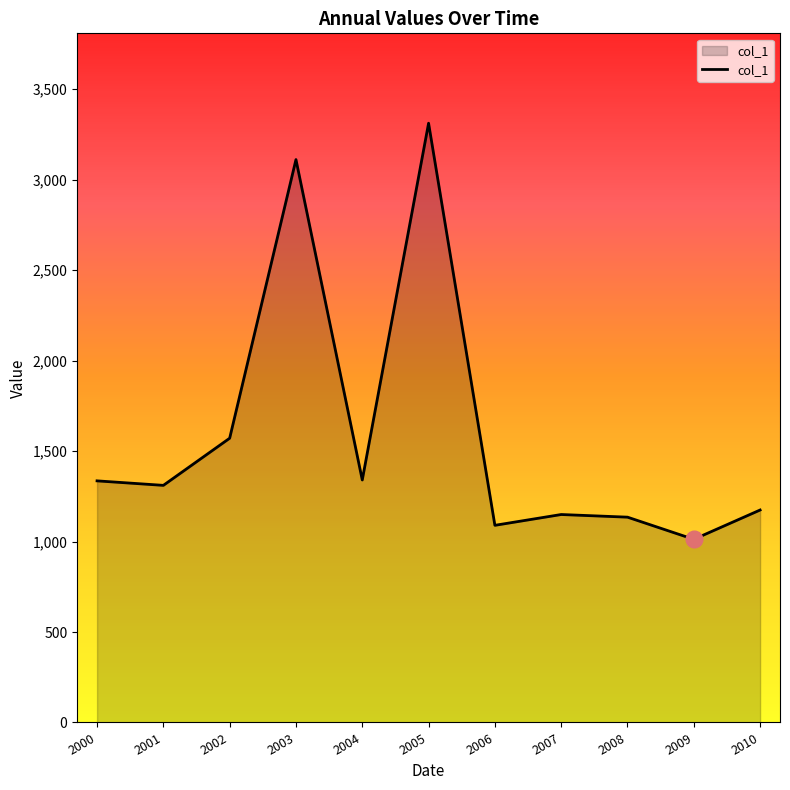

What is the difference between the maximum and minimum values?

2300.0